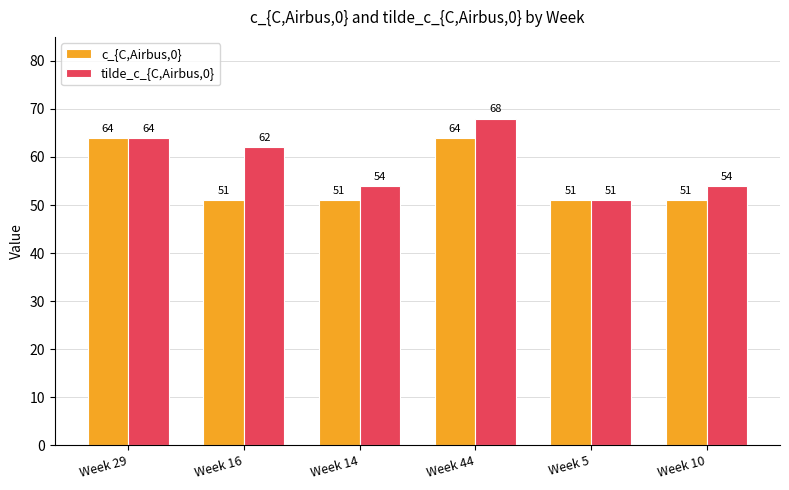

What is the approximate value of c_{C,Airbus,0} at Week 16, to the nearest 10?

50